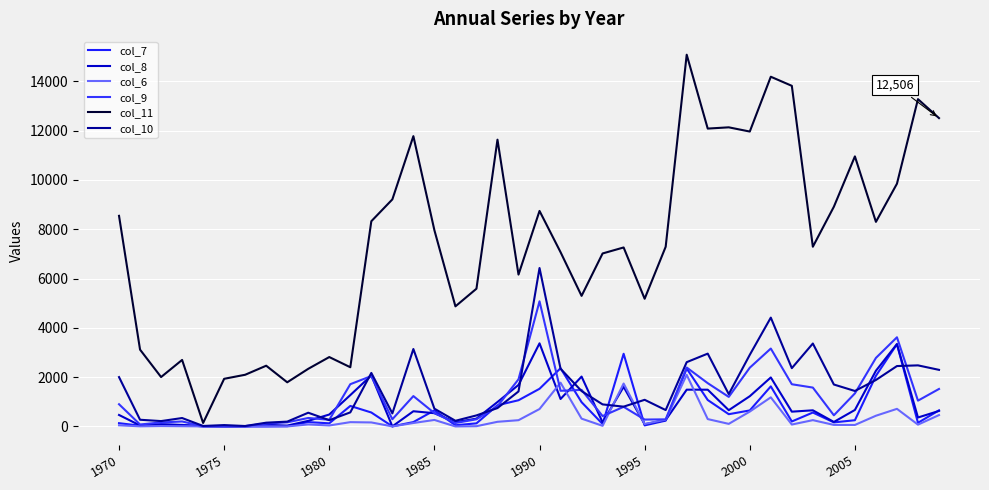

How many categories are shown in the chart?

40